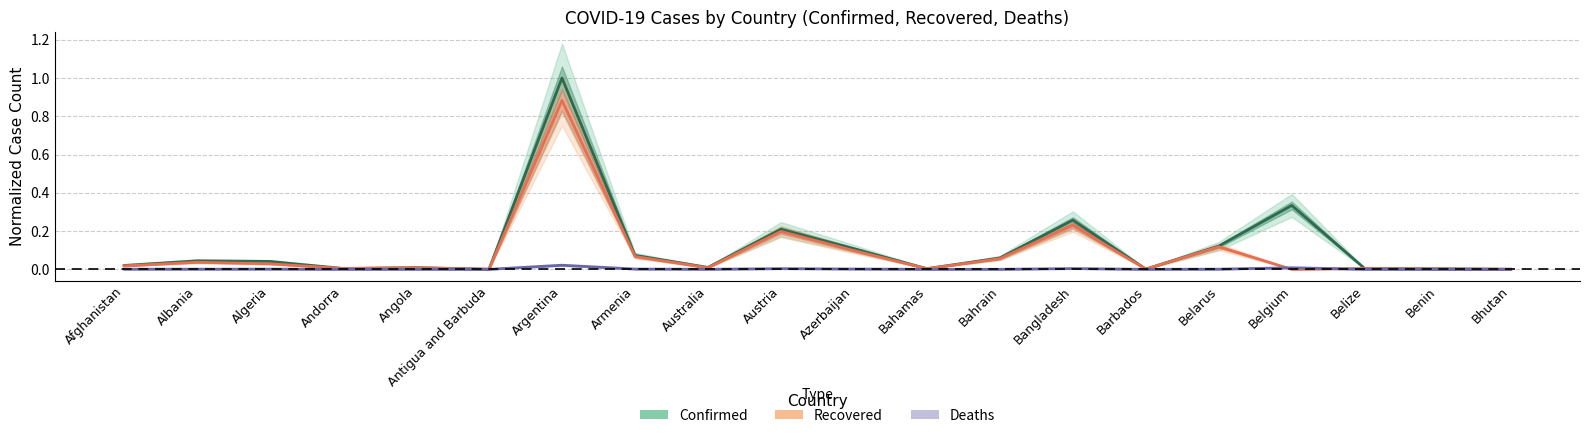

What is the label of the 7th point from the left?

Argentina